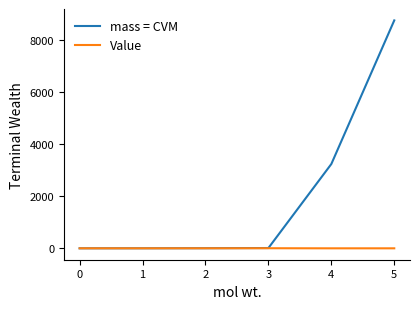

How many lines are shown in the chart?

2